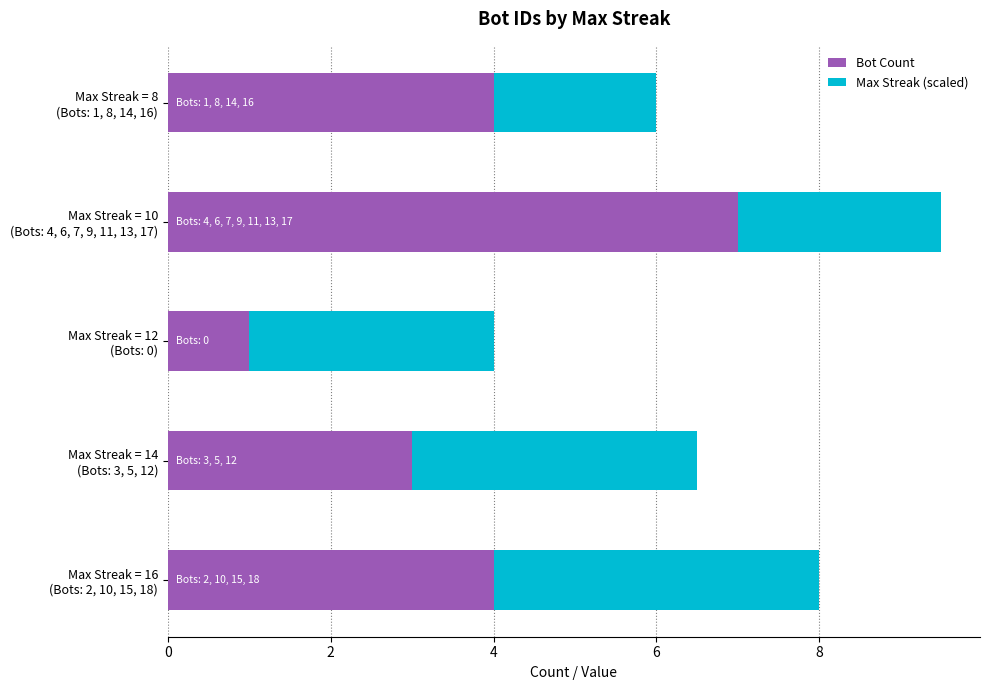

What is the sum of all Bot Count values?

19.0